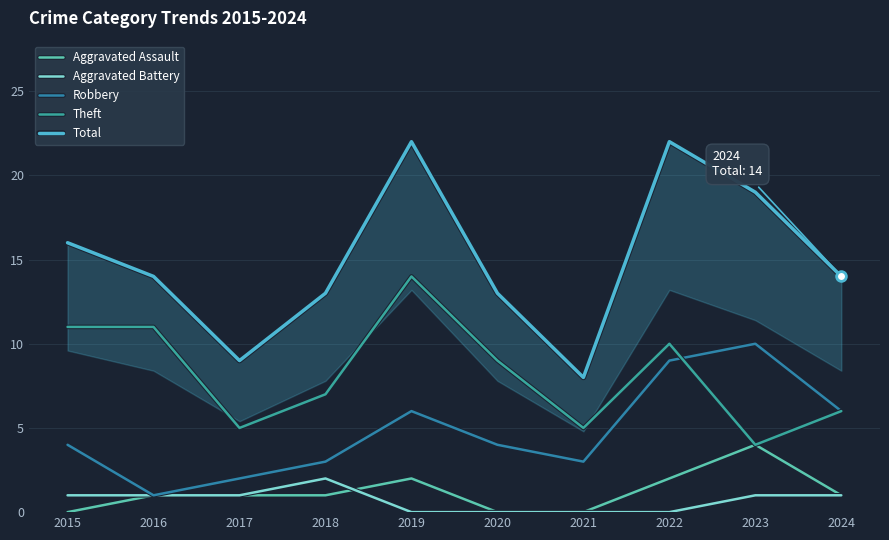

Reading left to right, extract all data points from this chart.

Aggravated Assault: 0	1	1	1	2	0	0	2	4	1
Aggravated Battery: 1	1	1	2	0	0	0	0	1	1
Robbery: 4	1	2	3	6	4	3	9	10	6
Theft: 11	11	5	7	14	9	5	10	4	6
Total: 16	14	9	13	22	13	8	22	19	14